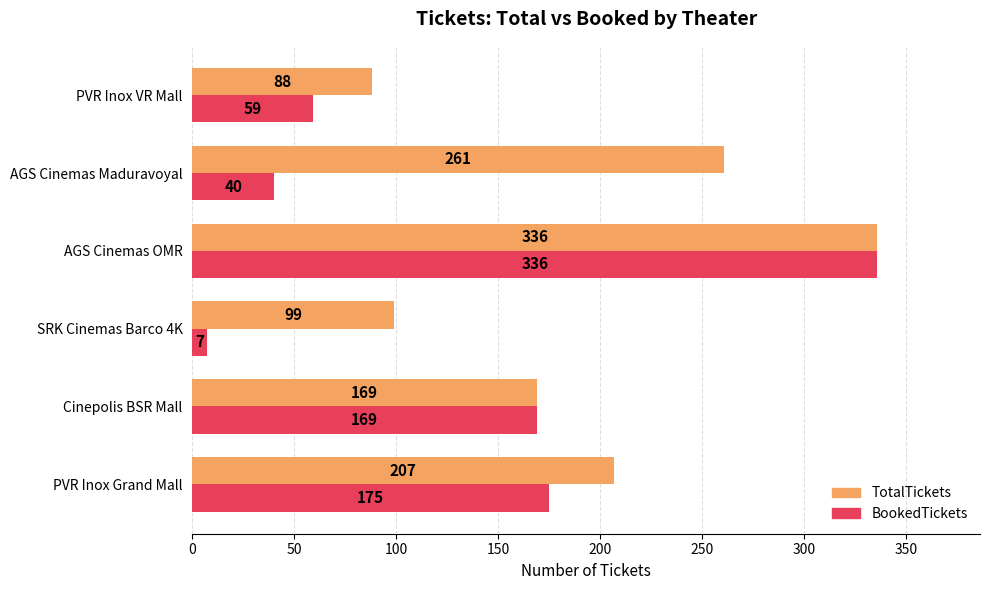

At which category does the chart reach its peak across all series?

AGS Cinemas OMR